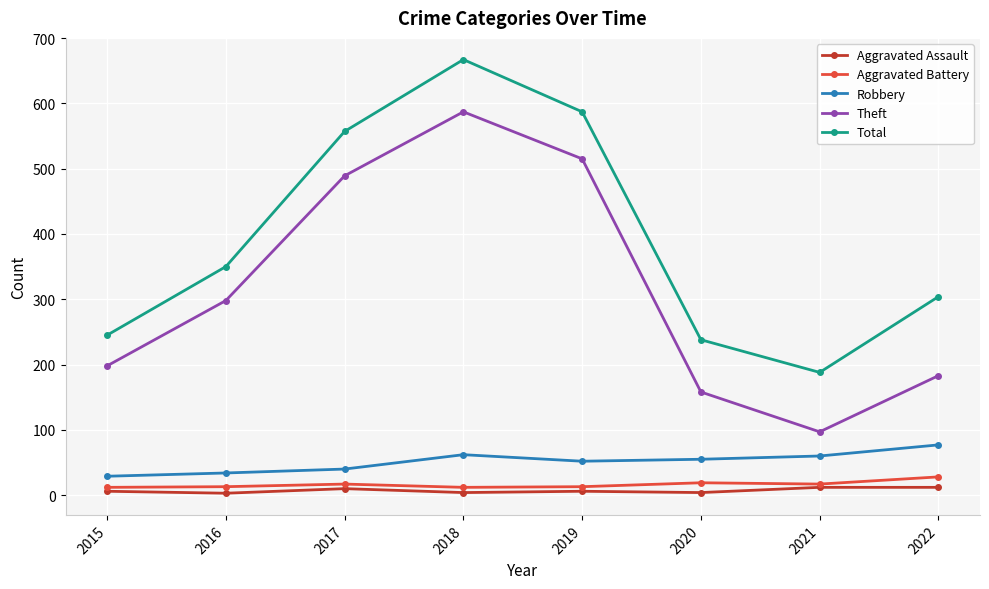

How many interior local valleys does the Theft series have?

1